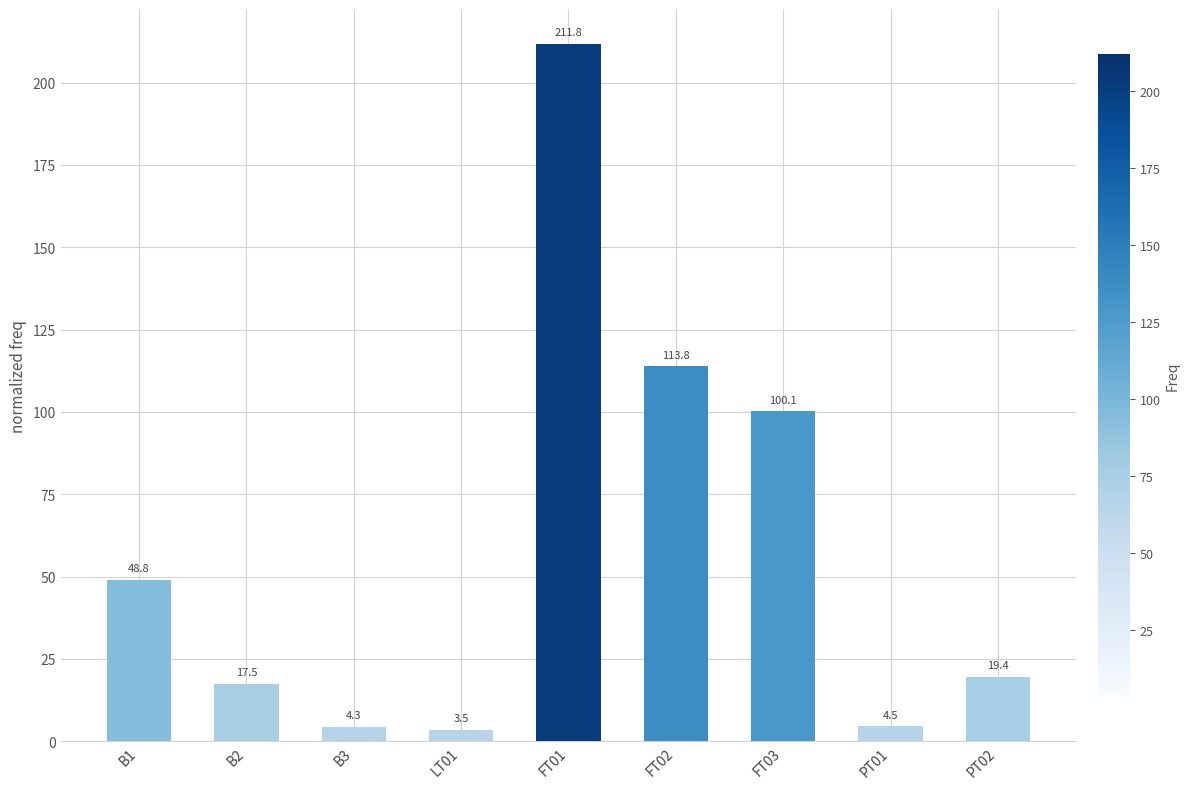

At which category does the chart reach its minimum across all series?

LT01